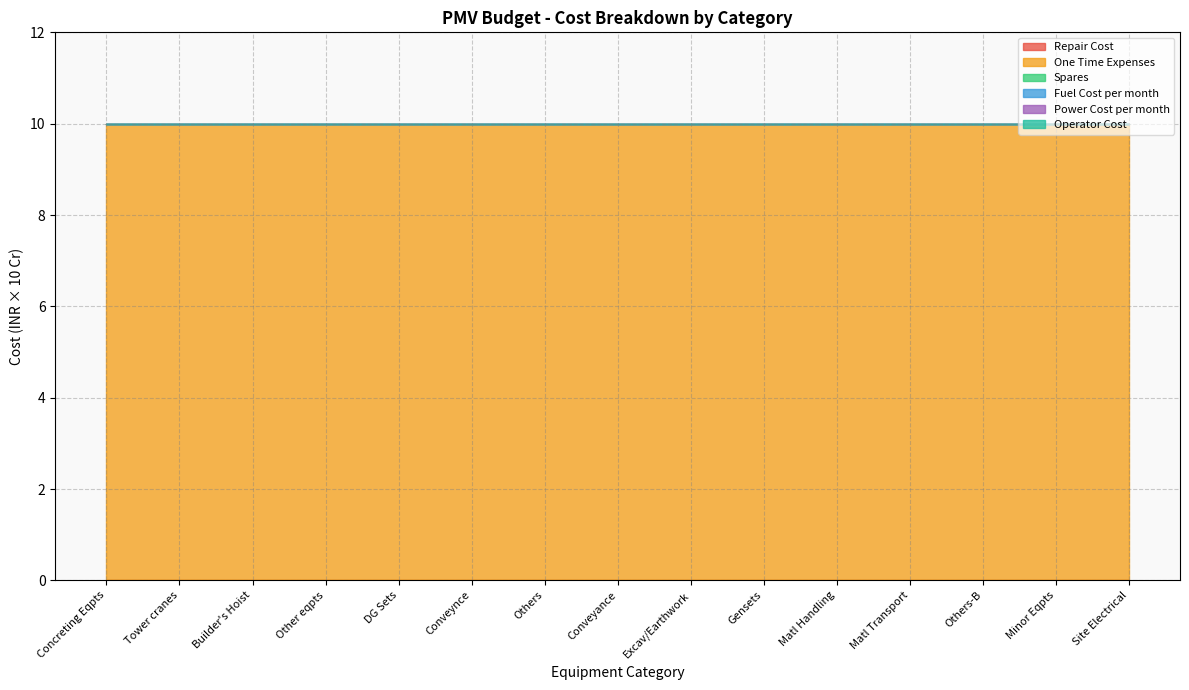

True or false: Power Cost per month and Spares intersect in this chart.

False